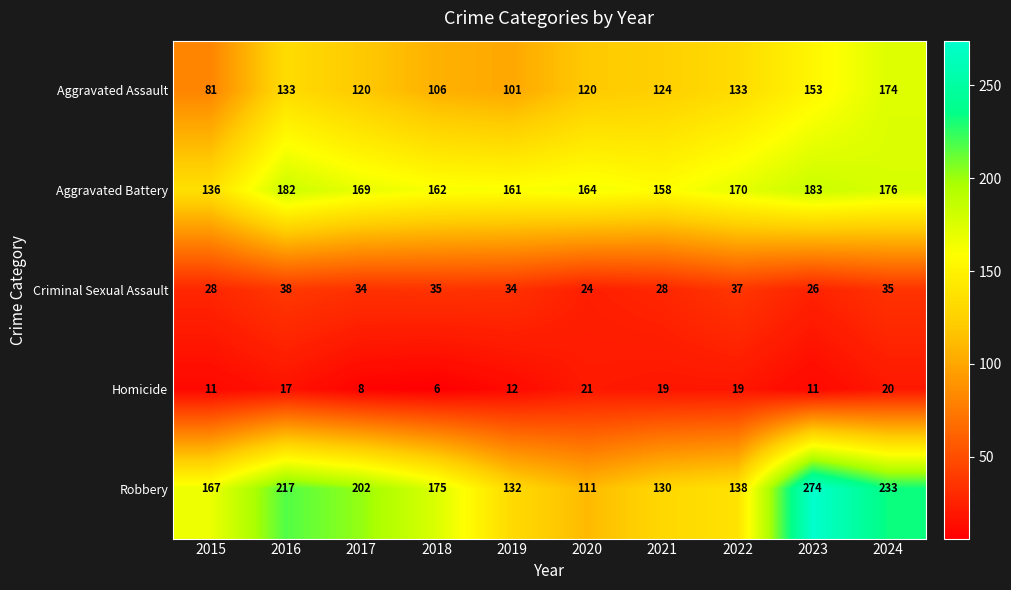

What is the spread (max minus min) of values at 2018?

169